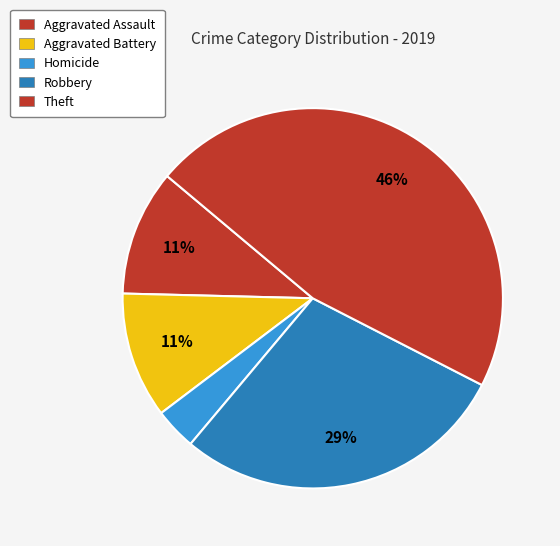

How many slices are in this pie chart?

5